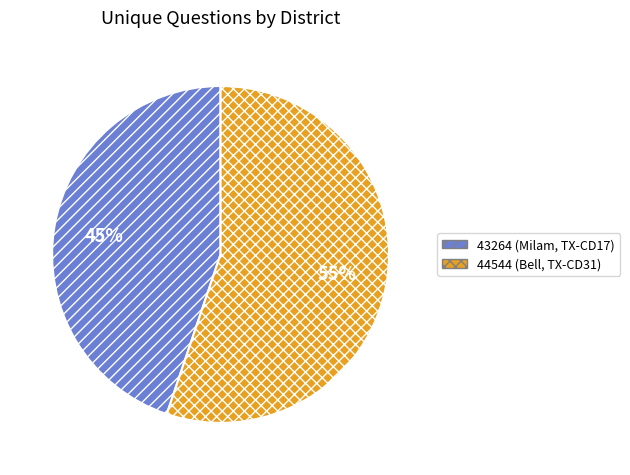

How many slices are in this pie chart?

2